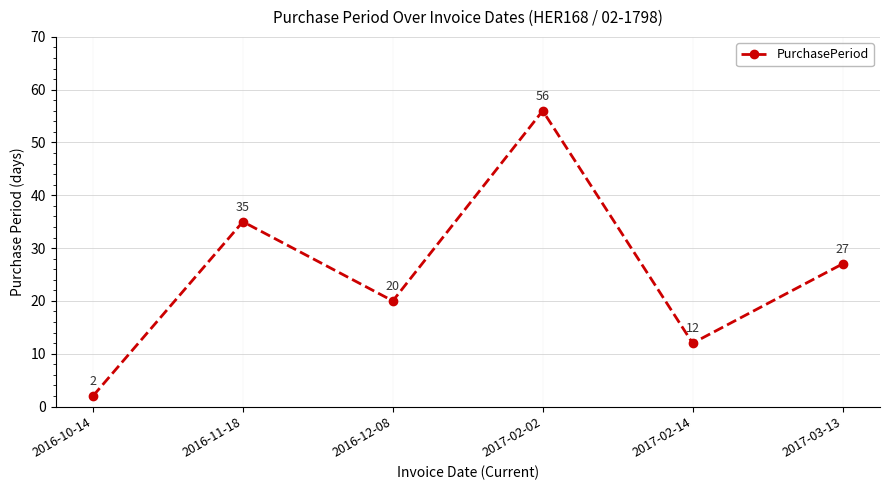

What is the smallest value displayed?

2